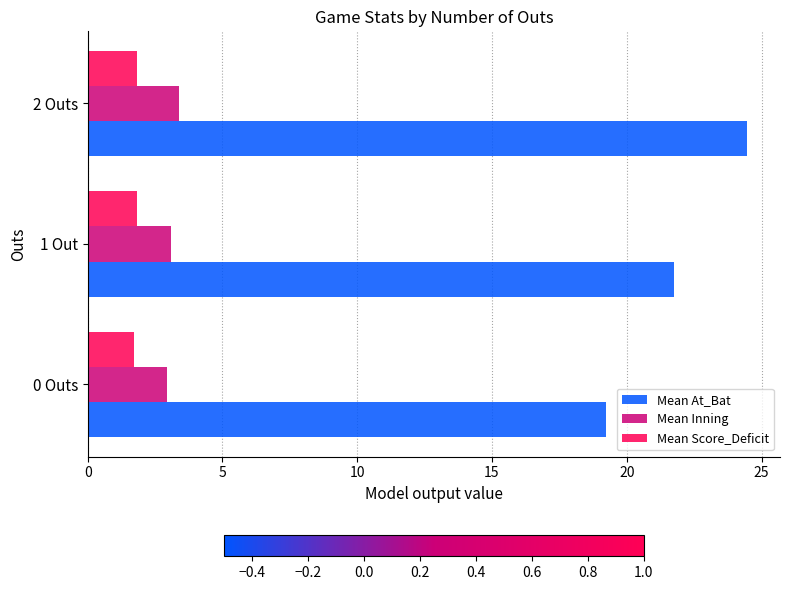

Which label corresponds to the largest value in the chart?

2 Outs